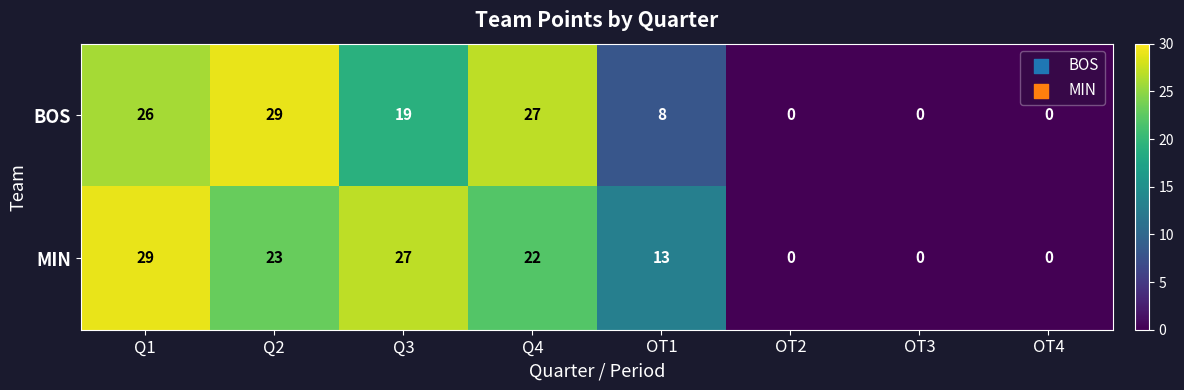

True or false: BOS has a value of 13 at Q1.

False